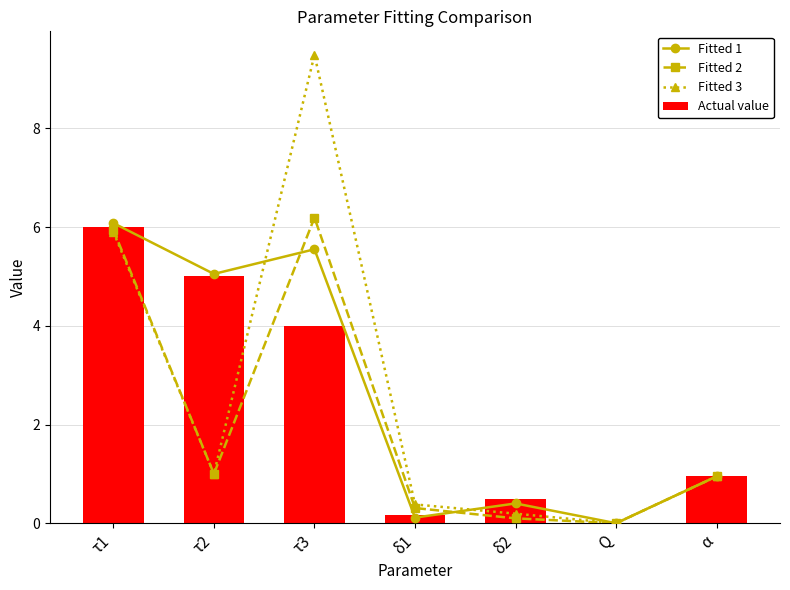

What is the difference between the Fitted 1 values at τ2 and Q?

5.0